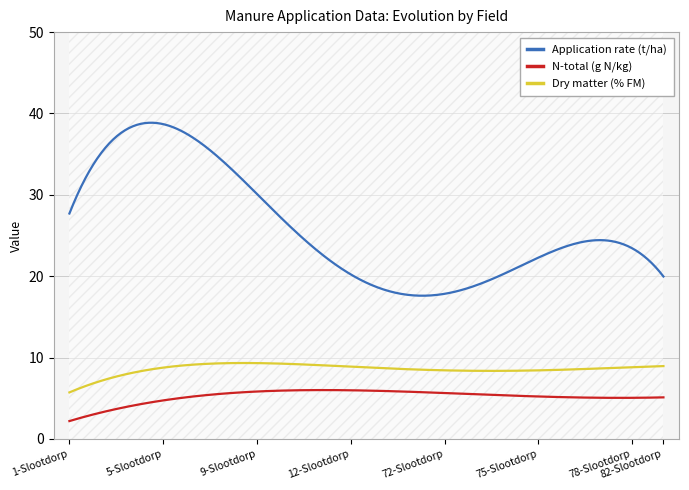

At 5-Slootdorp, list the series in order from smallest to largest.

N-total (g N/kg), Dry matter (% FM), Application rate (t/ha)